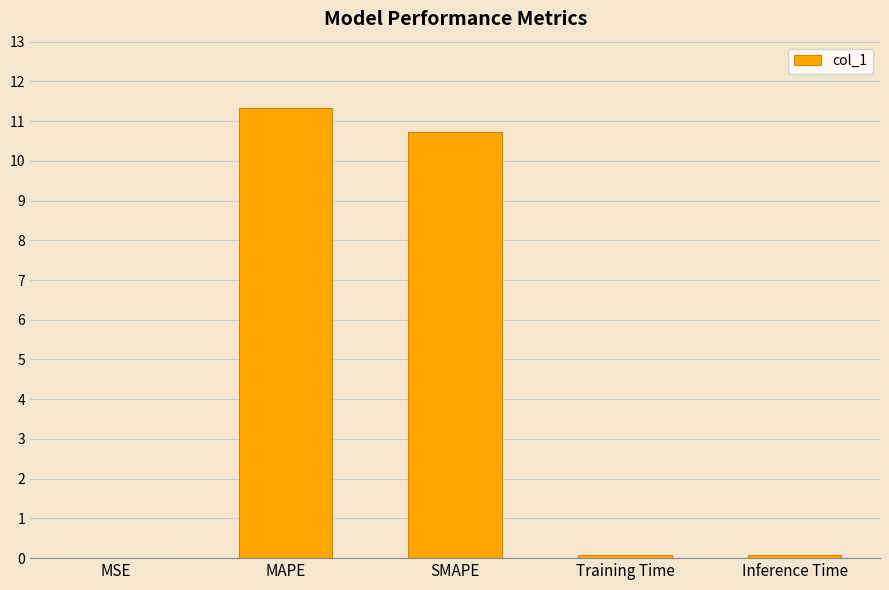

What is the sum of all values?

22.2